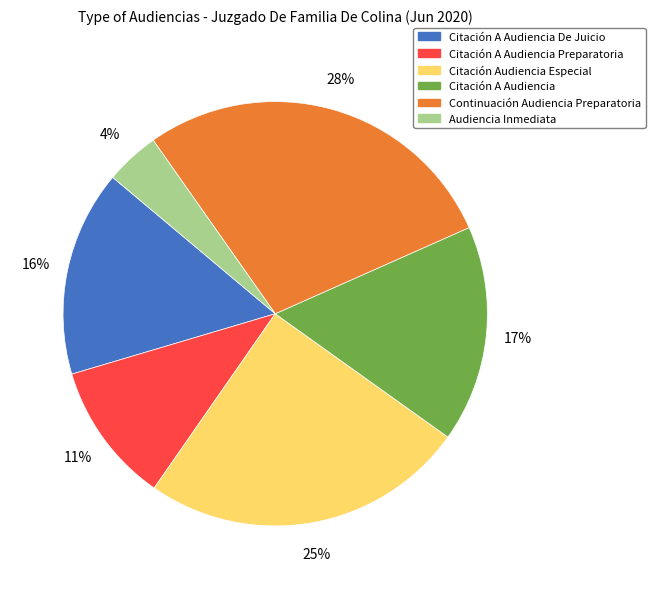

Is there any slice that represents more than half of the pie?

No